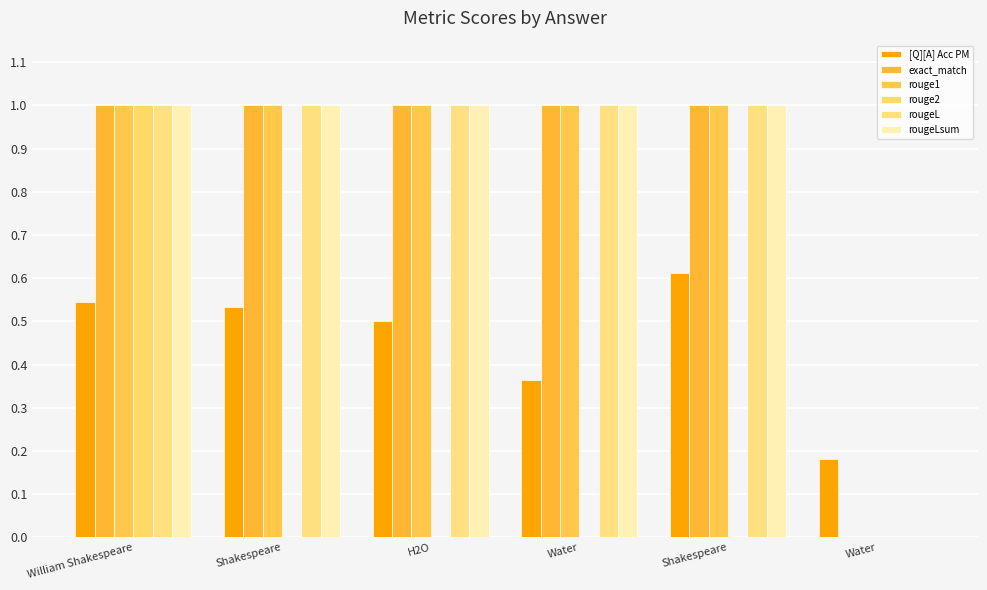

What is the greatest value displayed?

1.0